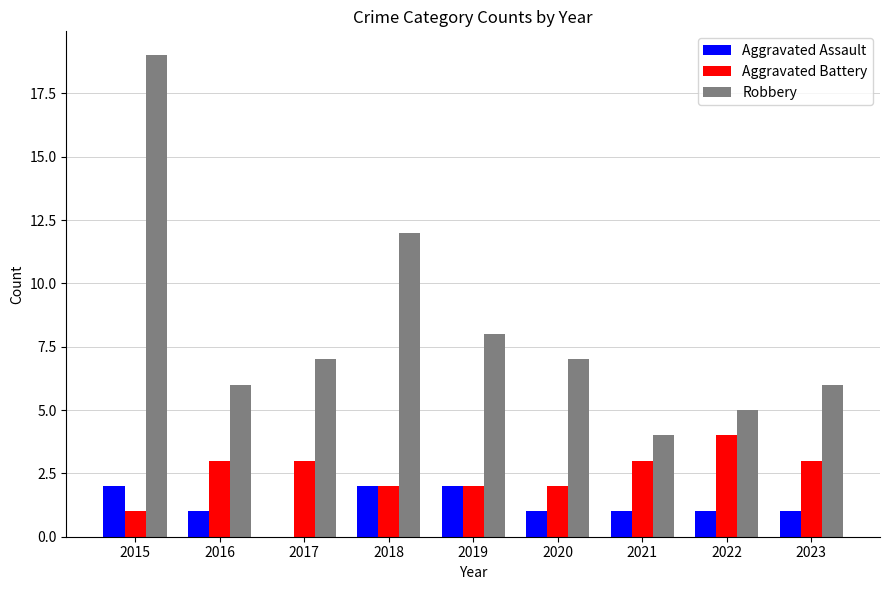

What are all the series names shown in the legend?

Aggravated Assault, Aggravated Battery, Robbery